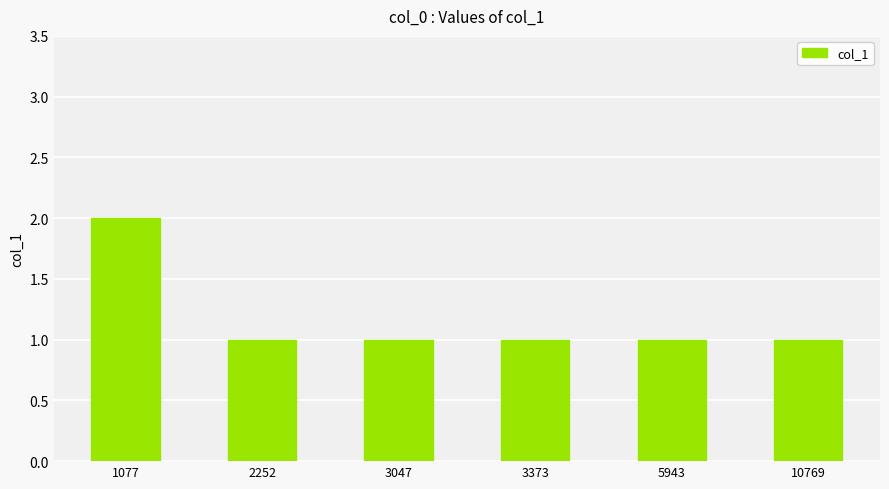

What is the ratio of the value at 1077 to the value at 5943?

2.0